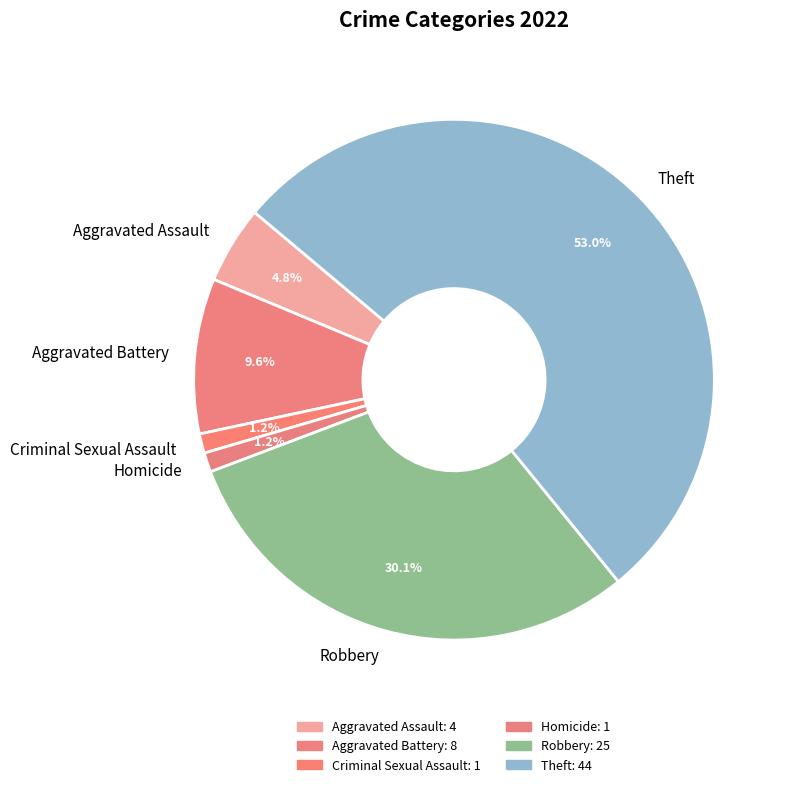

To the nearest percent, what is the combined percentage of Aggravated Battery and Robbery?

40%